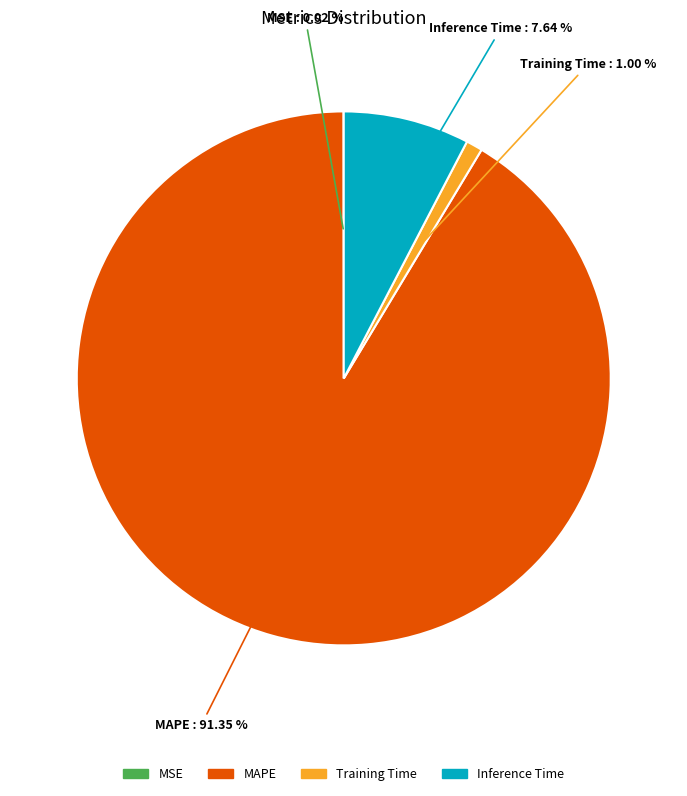

To the nearest percent, what percentage of the pie is Training Time?

1%